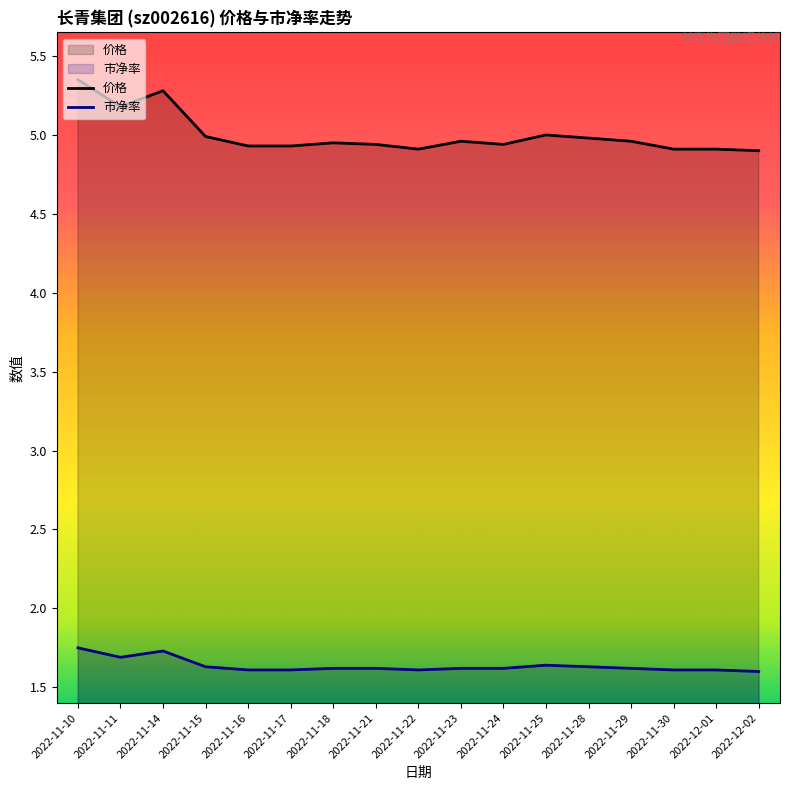

Reading right to left, extract all data points from this chart.

价格: 4.9	4.9	4.9	5.0	5.0	5.0	4.9	5.0	4.9	4.9	5.0	4.9	4.9	5.0	5.3	5.2	5.3
市净率: 1.6	1.6	1.6	1.6	1.6	1.6	1.6	1.6	1.6	1.6	1.6	1.6	1.6	1.6	1.7	1.7	1.8